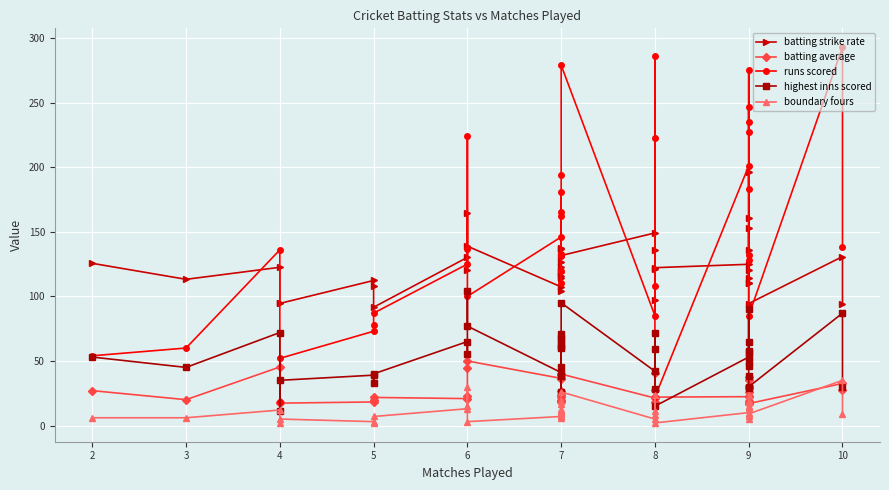

Reading right to left, transcribe all the data shown in this chart.

batting strike rate: 93.9	130.8	94.4	152.9	114.3	110.0	136.1	110.3	161.0	196.0	120.4	124.8	122.2	97.3	121.2	135.5	149.1	131.6	119.0	137.5	136.4	123.1	104.3	115.7	118.9	114.1	126.9	107.3	138.9	164.7	120.2	130.2	91.6	108.3	112.3	94.5	94.7	122.5	113.2	125.6
batting average: 27.6	32.5	17.0	17.3	25.6	18.9	30.6	29.4	37.8	35.3	22.9	22.3	22.0	18.0	27.9	40.9	21.2	39.9	38.8	18.3	18.7	36.2	20.0	19.0	22.0	27.0	23.6	36.5	50.0	44.8	22.8	20.8	21.8	19.5	18.2	17.3	18.0	45.3	20.0	27.0
runs scored: 138.0	293.0	85.0	52.0	128.0	132.0	275.0	235.0	227.0	247.0	183.0	201.0	22.0	108.0	223.0	286.0	85.0	279.0	194.0	110.0	131.0	181.0	120.0	133.0	132.0	162.0	165.0	146.0	100.0	224.0	137.0	125.0	87.0	78.0	73.0	52.0	18.0	136.0	60.0	54.0
highest inns scored: 30.0	87.0	30.0	29.0	38.0	49.0	90.0	58.0	57.0	65.0	46.0	53.0	15.0	28.0	72.0	59.0	42.0	95.0	66.0	38.0	71.0	68.0	26.0	60.0	62.0	61.0	45.0	41.0	77.0	104.0	55.0	65.0	40.0	33.0	39.0	35.0	11.0	72.0	45.0	53.0
boundary fours: 9.0	35.0	9.0	5.0	13.0	7.0	24.0	19.0	15.0	14.0	18.0	10.0	2.0	8.0	11.0	24.0	5.0	26.0	13.0	11.0	8.0	11.0	6.0	19.0	10.0	17.0	10.0	7.0	3.0	30.0	15.0	13.0	7.0	2.0	3.0	5.0	2.0	12.0	6.0	6.0